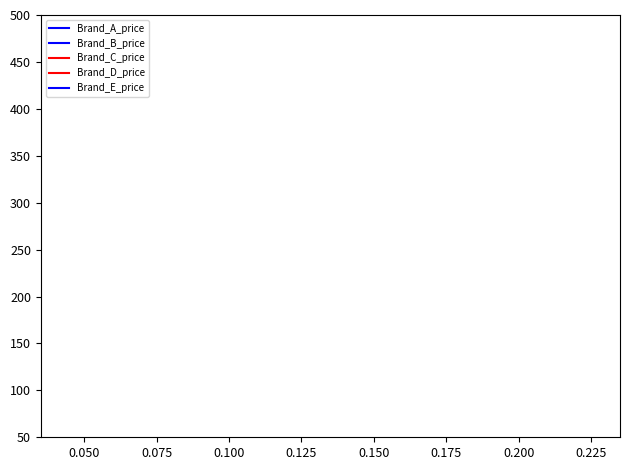

Does the chart have visible grid lines?

No